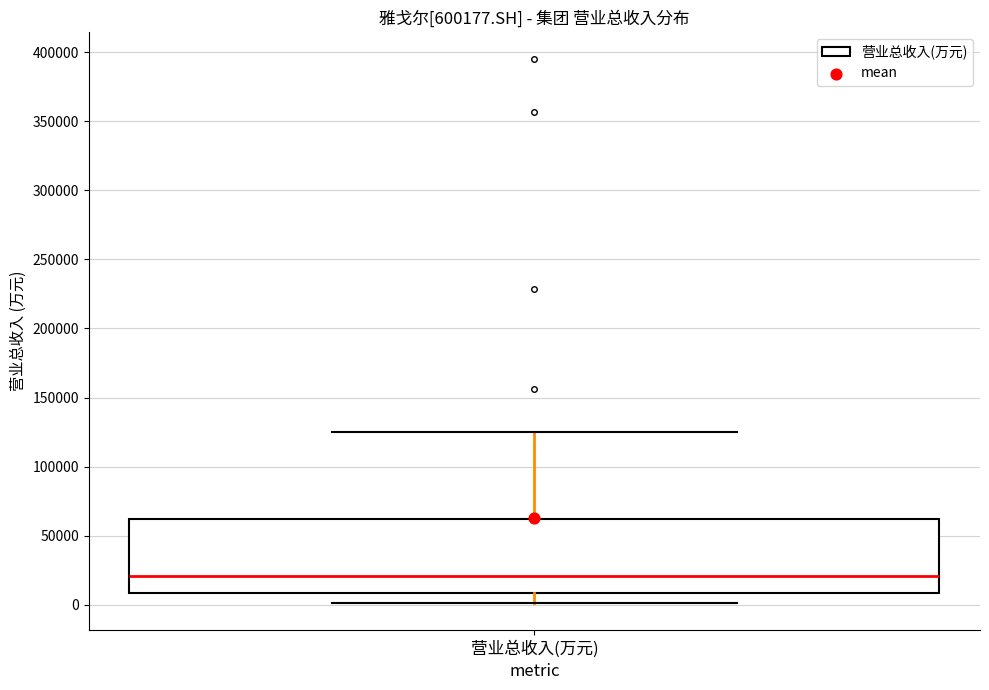

Where is the lower edge of the box for 营业总收入(万元) on the y-axis? The values are not printed on the chart, so give them approximately, as read against the axis.

10000